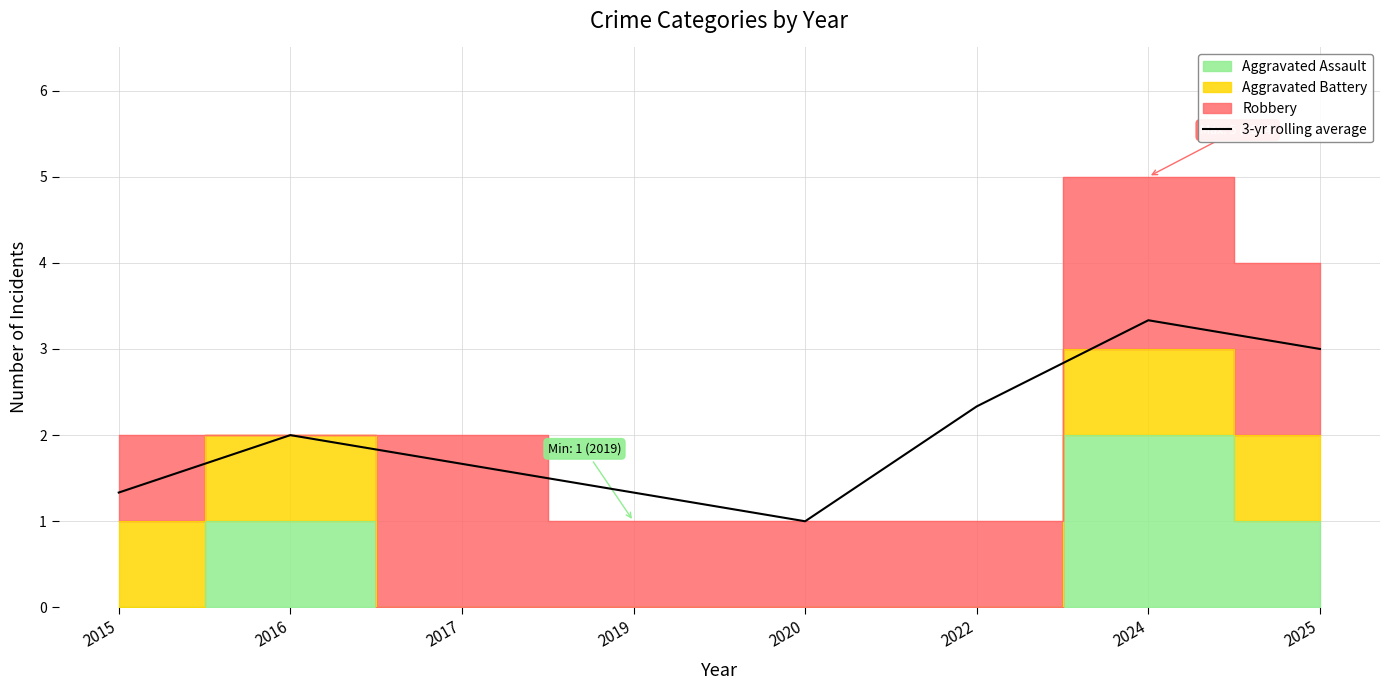

Between 2016 and 2019, which is larger?

2016